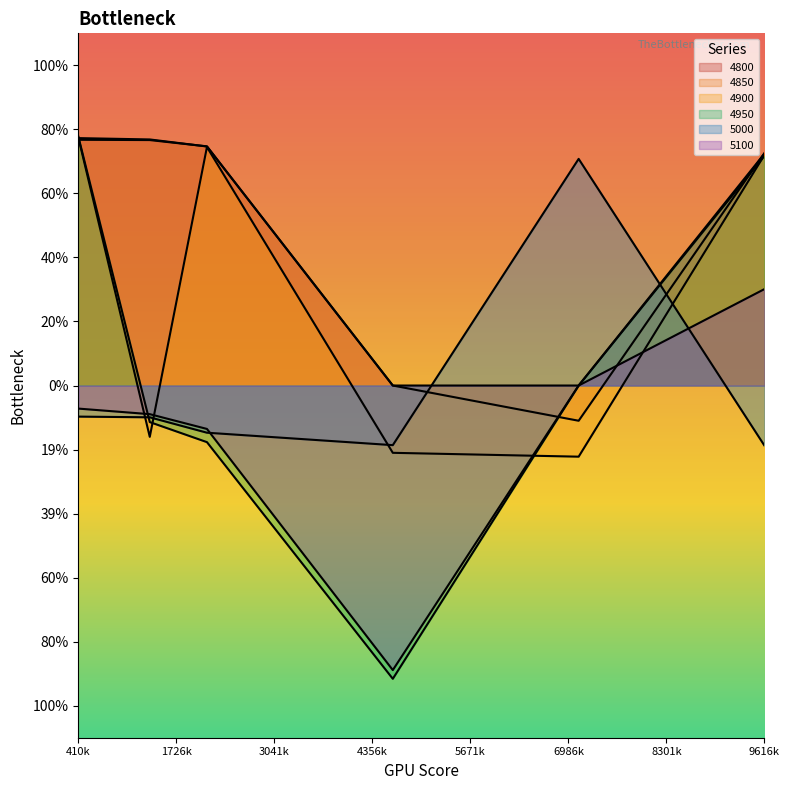

Reading left to right, what are all the values shown in this chart?

4800: 0.8	0.8	0.7	0.0	0.0	0.7
4850: 0.8	0.8	0.7	0.0	-0.1	0.7
4900: 0.8	-0.2	0.7	-0.2	-0.2	0.7
4950: 0.8	-0.1	-0.2	-0.9	0.0	0.7
5000: -0.1	-0.1	-0.1	-0.2	0.7	-0.2
5100: -0.1	-0.1	-0.1	-0.9	0.0	0.3